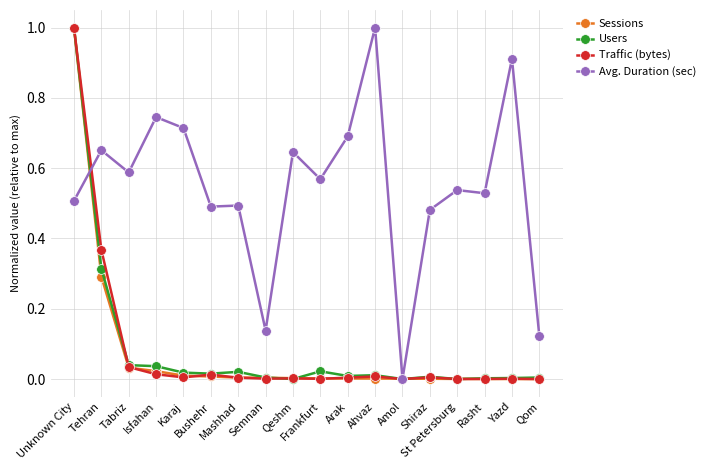

In Avg. Duration (sec), how many points are lower than both neighbors (excluding endpoints)?

6